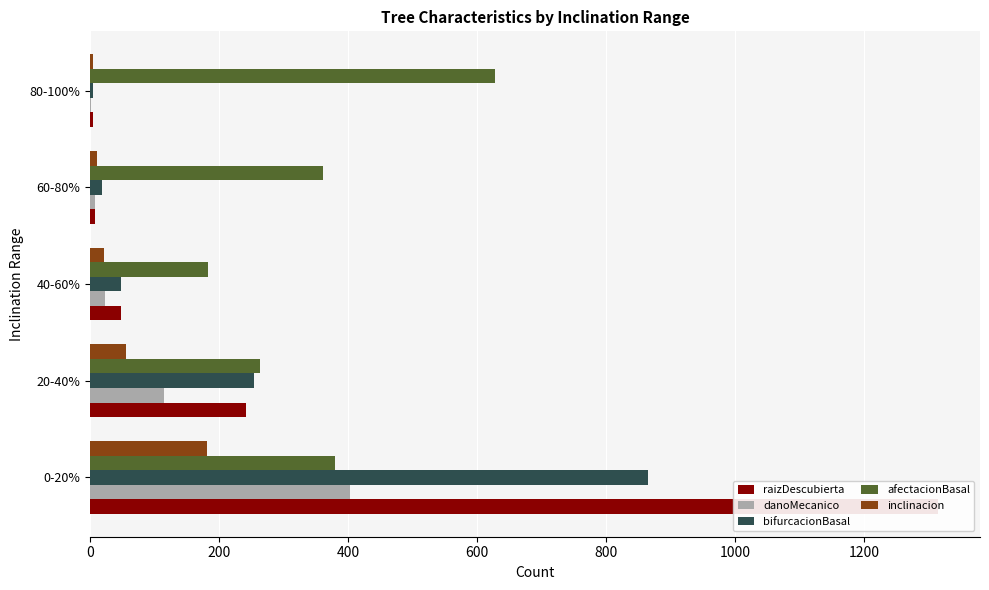

How many values in the danoMecanico series exceed 23?

2